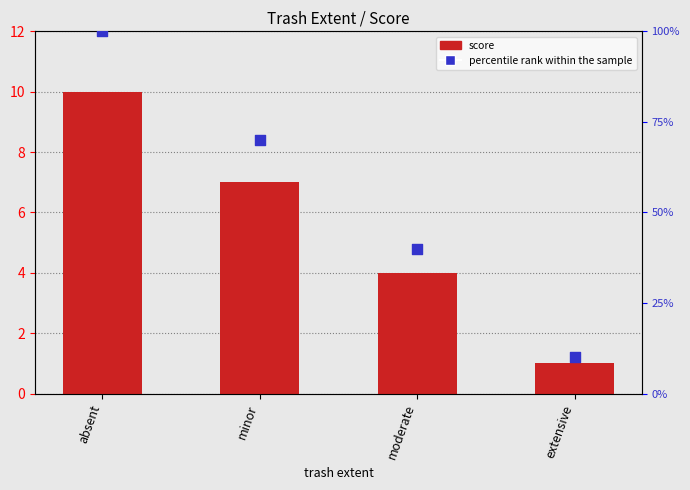

Which series has the widest spread of Y values?

percentile rank within the sample